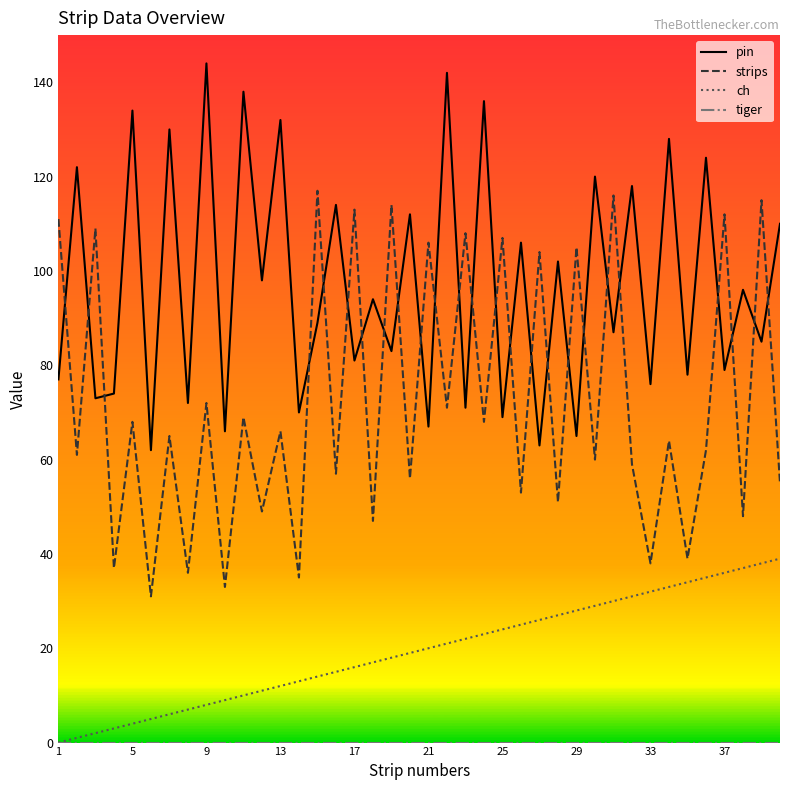

True or false: pin and ch intersect in this chart.

False